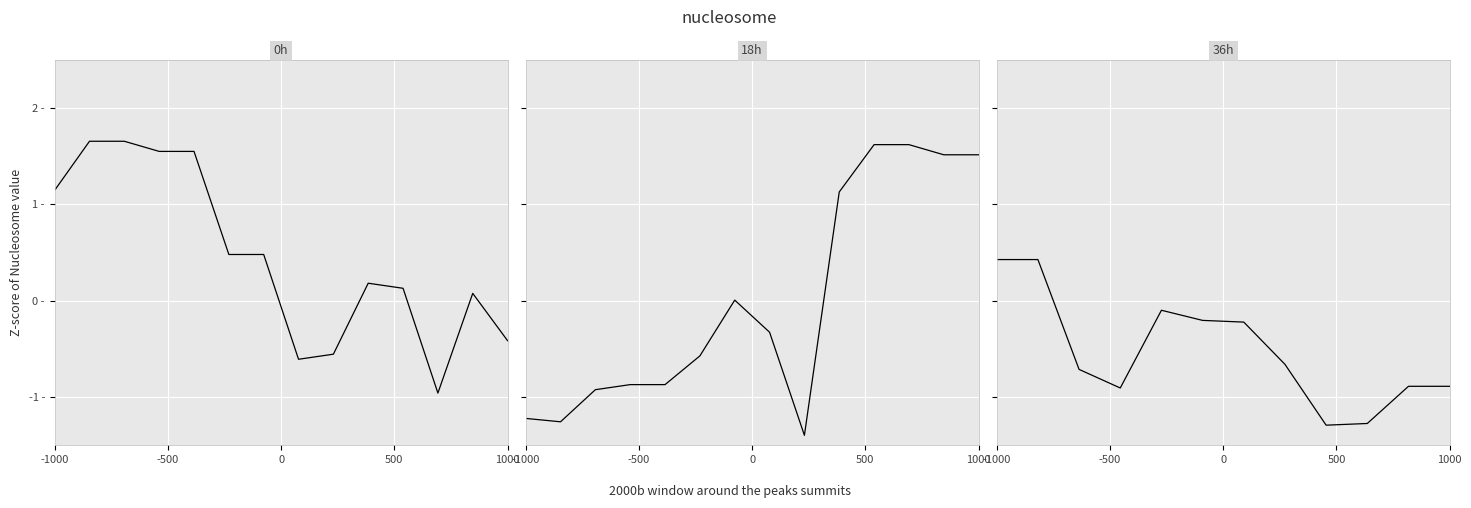

Where does the data first go above 0?

-1000